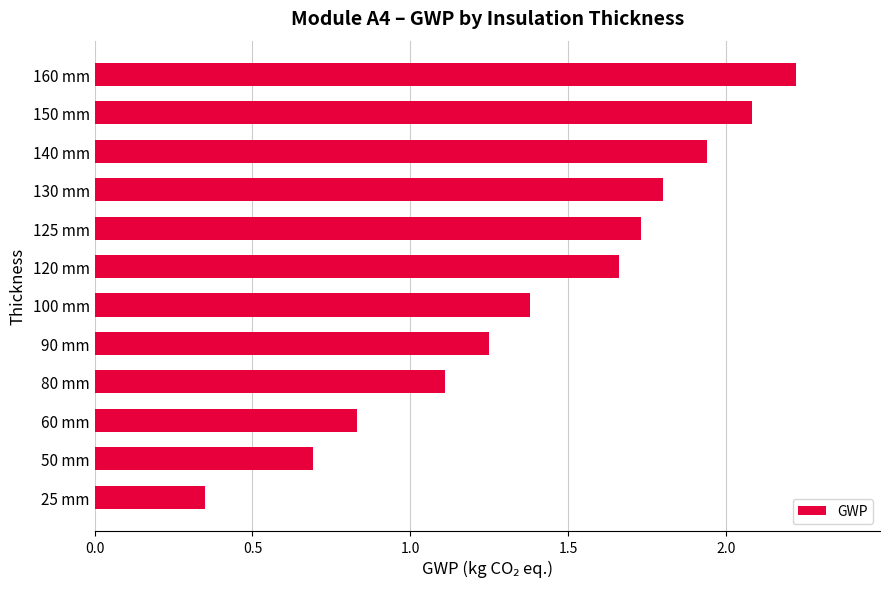

What is the average value?

1.4